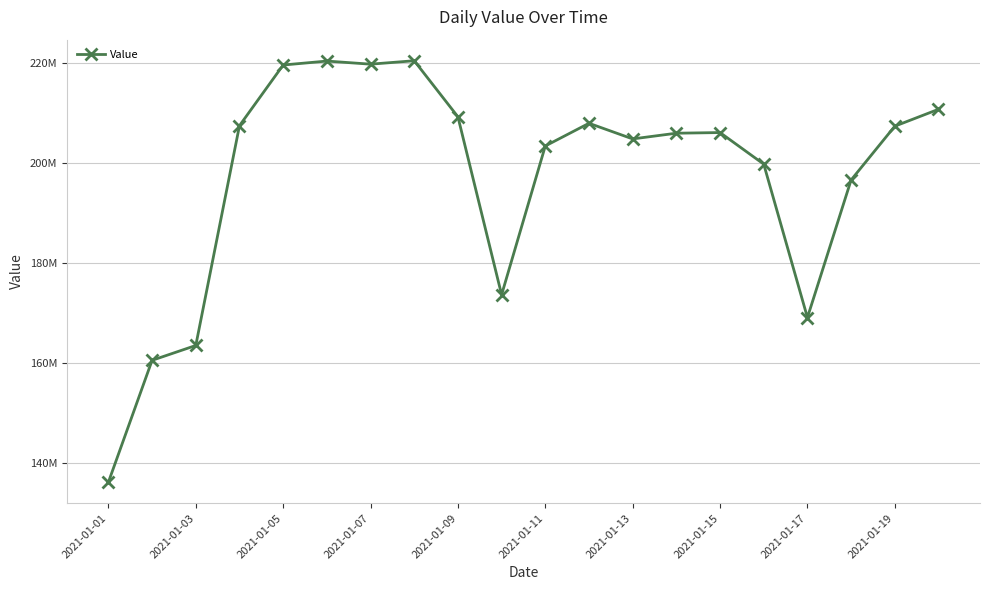

True or false: the data has more than 2 interior local peaks.

True